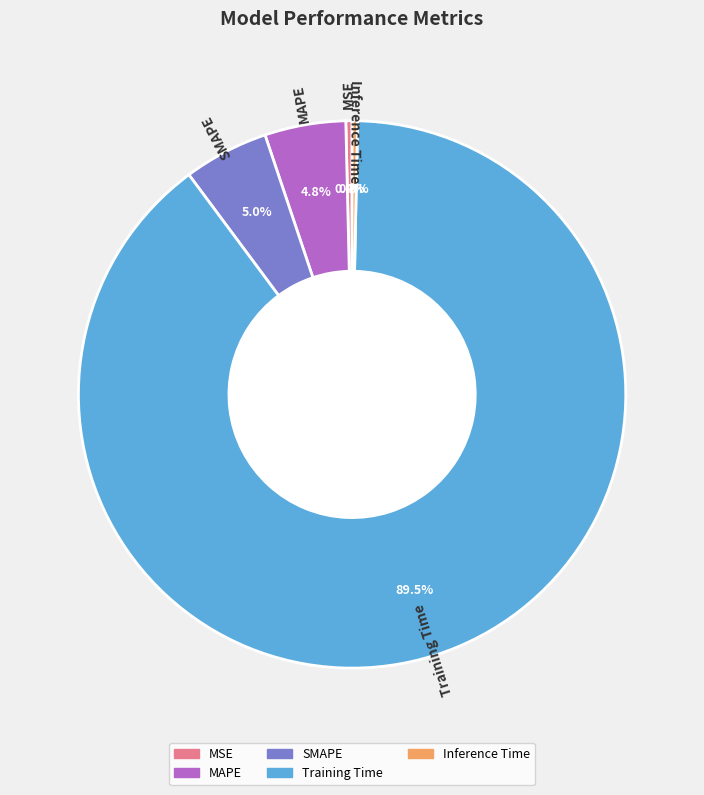

Is it true that Inference Time is 0% of the pie?

True